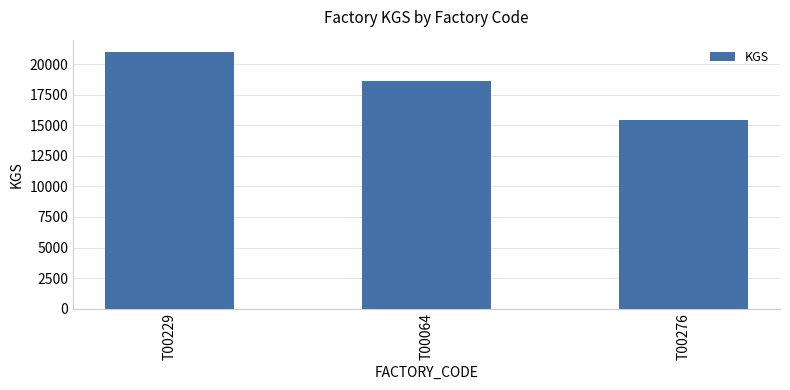

Is it true that the value at T00229 is 36474?

False